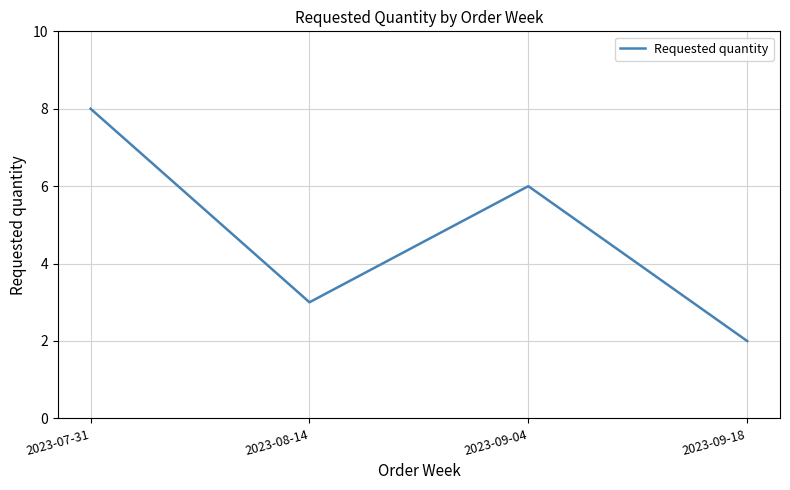

Where is the first local minimum?

2023-08-14